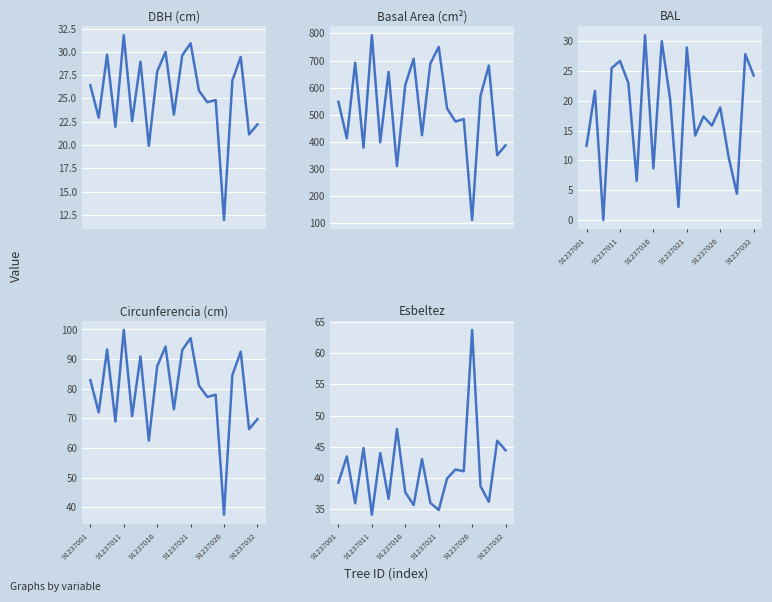

What position from the right is 11?

10